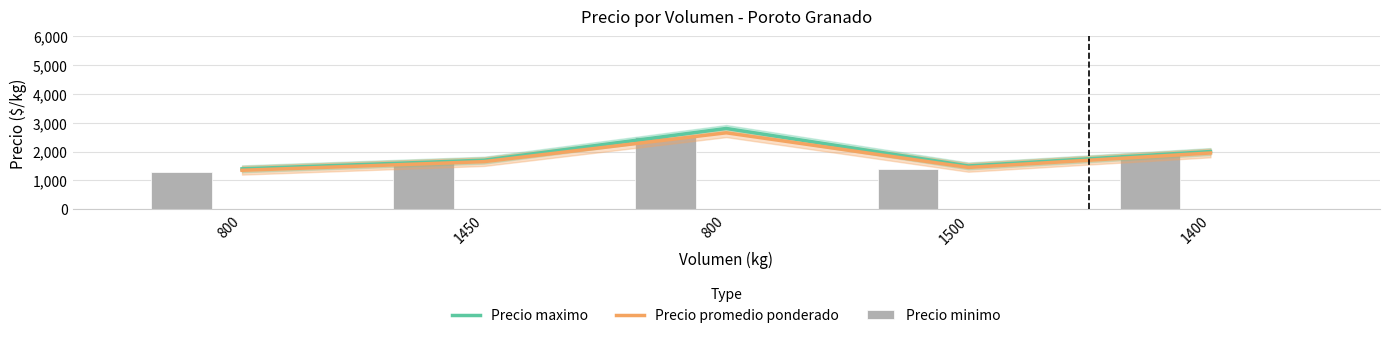

What is the value of the Precio promedio ponderado bar at the 1st from the left?

1350